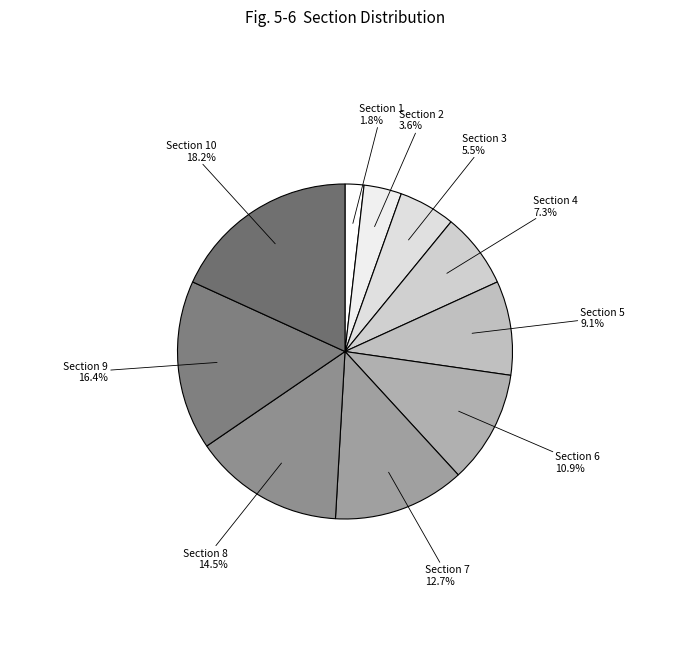

To the nearest percent, what is the difference between the Section 7 and Section 2 slice percentages?

9%